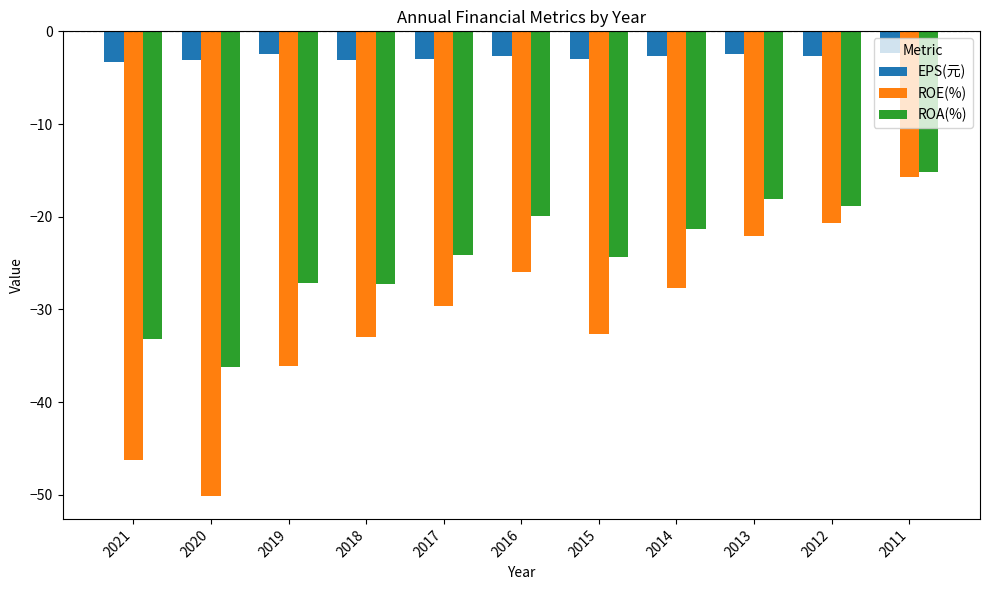

What is the sum of the ROE(%) values at 2015 and 2011?

-48.4